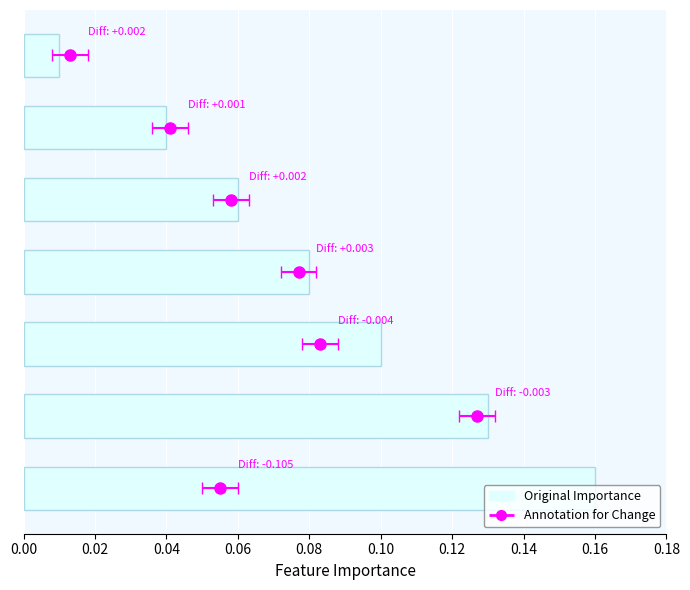

Reading left to right, list all the values displayed in this chart.

0.2	0.1	0.1	0.1	0.1	0.0	0.0